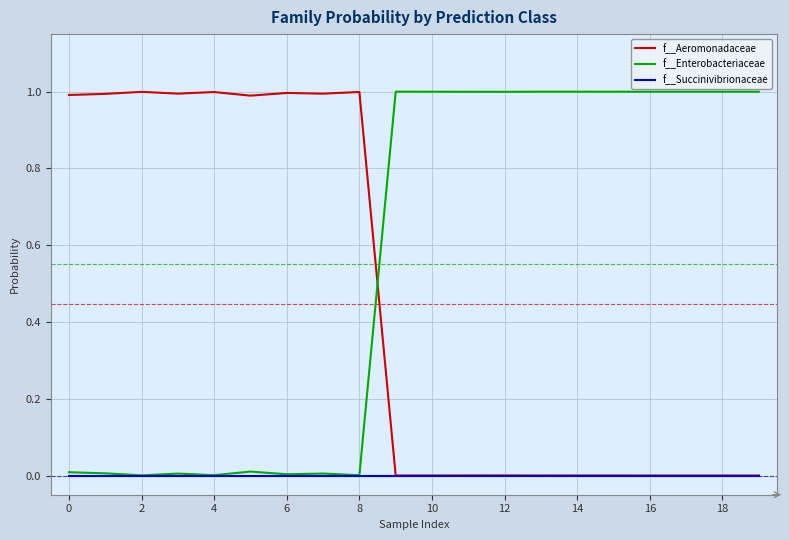

Which series has the largest total across all categories?

f__Enterobacteriaceae